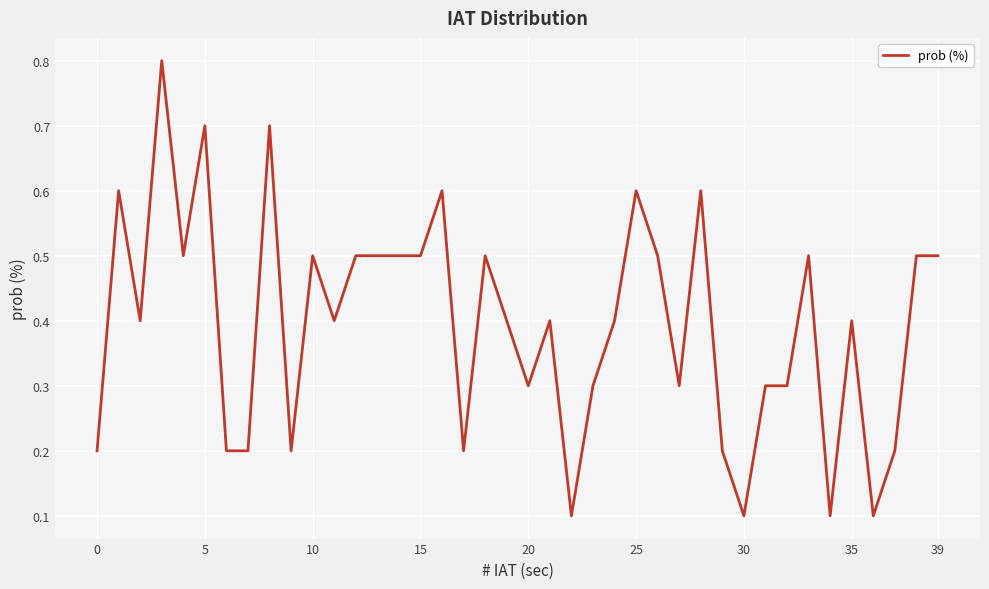

What is the minimum value shown in the chart?

0.1